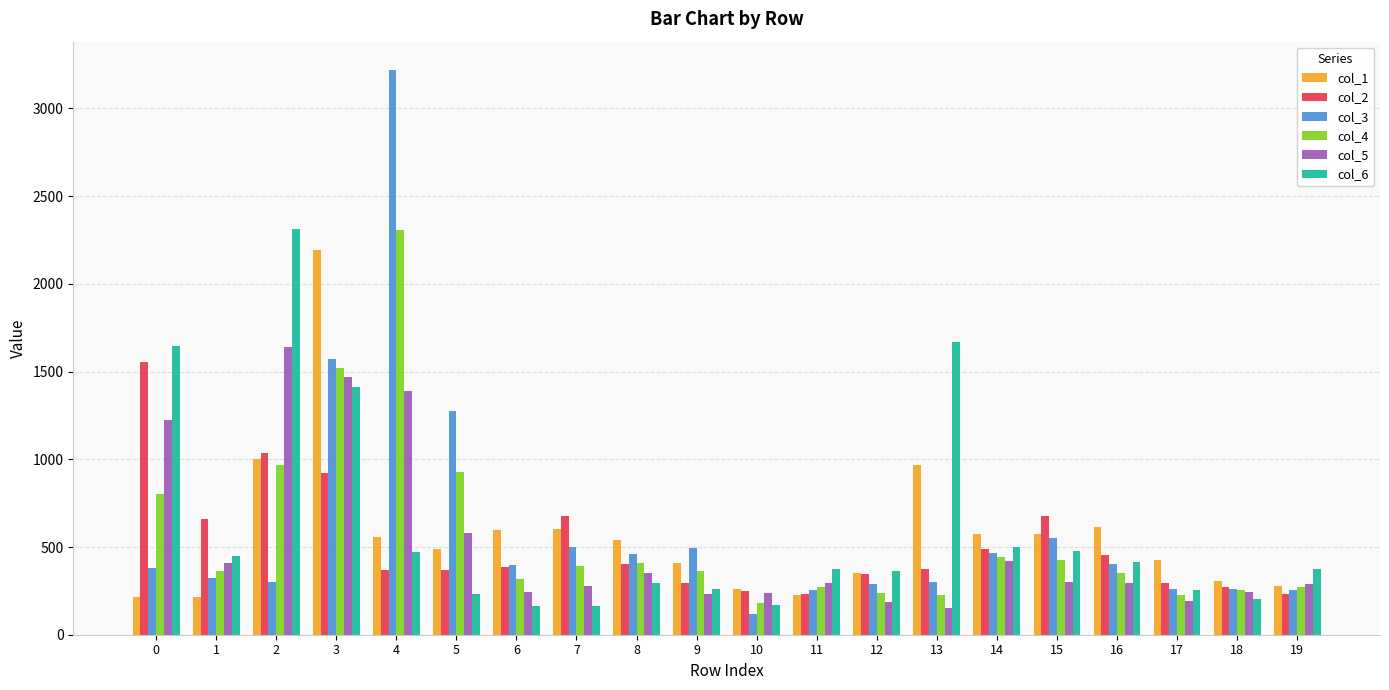

Which series changed the most between 7 and 11?

col_2